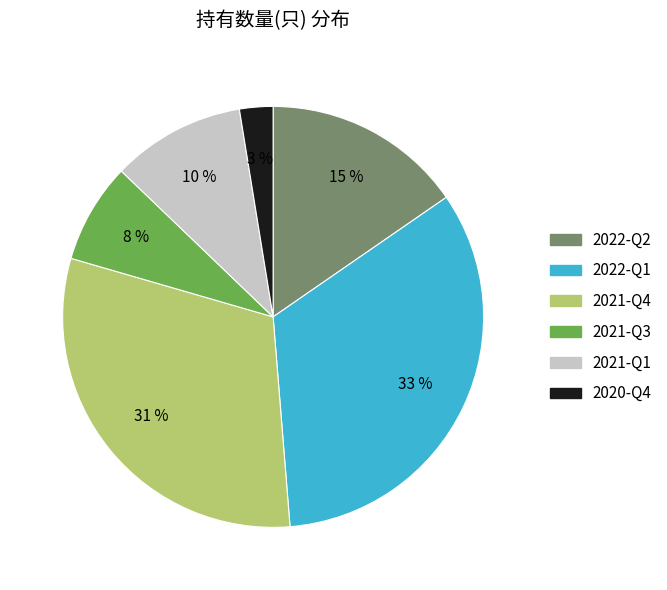

Which has a higher value, 2022-Q1 or 2021-Q3?

2022-Q1